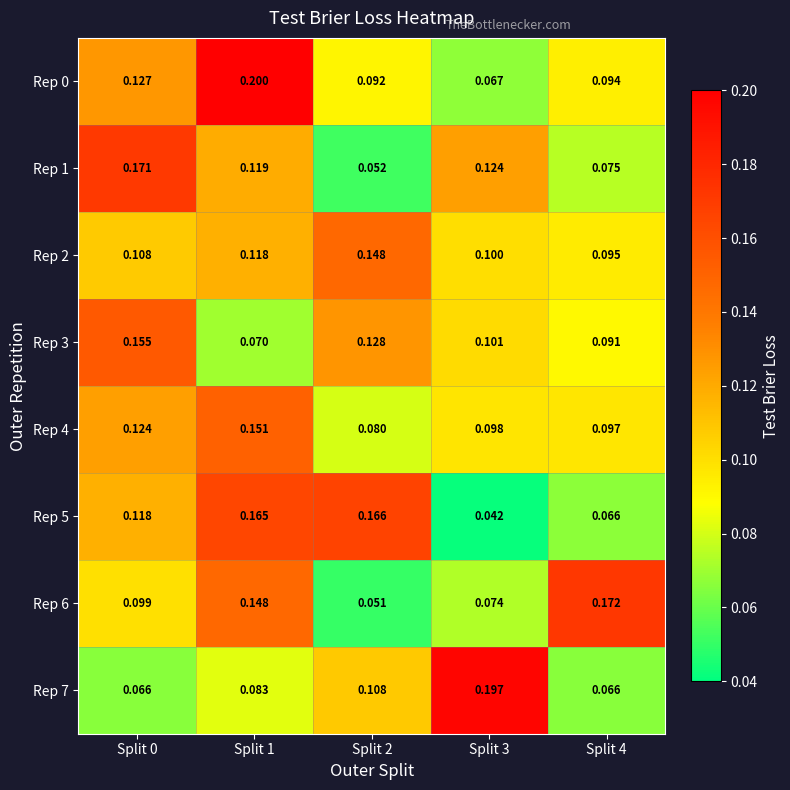

At which category does the chart reach its minimum across all series?

Split 3